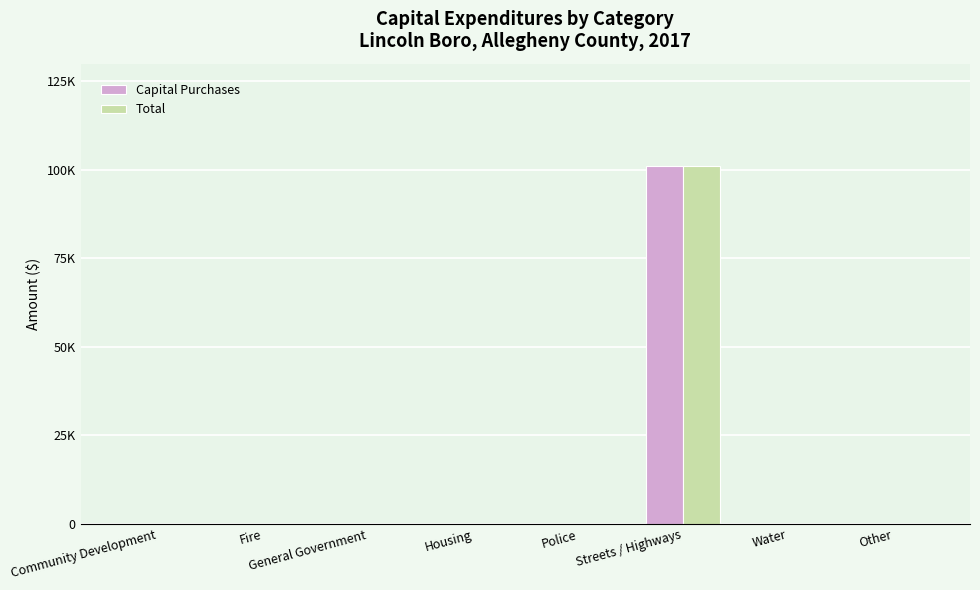

What is the difference between the Capital Purchases values at Streets / Highways and Police?

101060